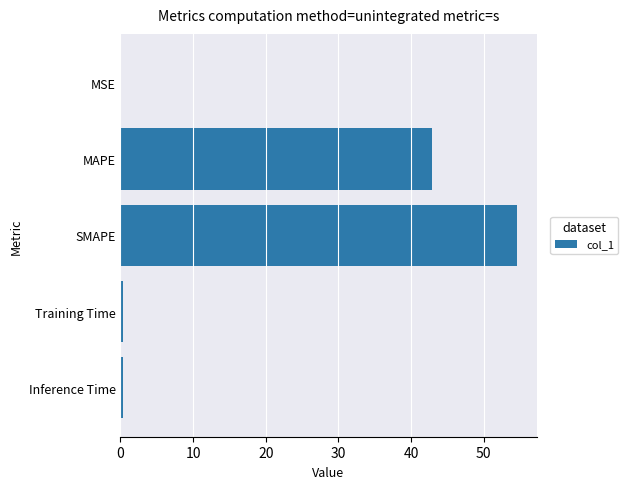

What is the change in value from MAPE to SMAPE?

+11.7